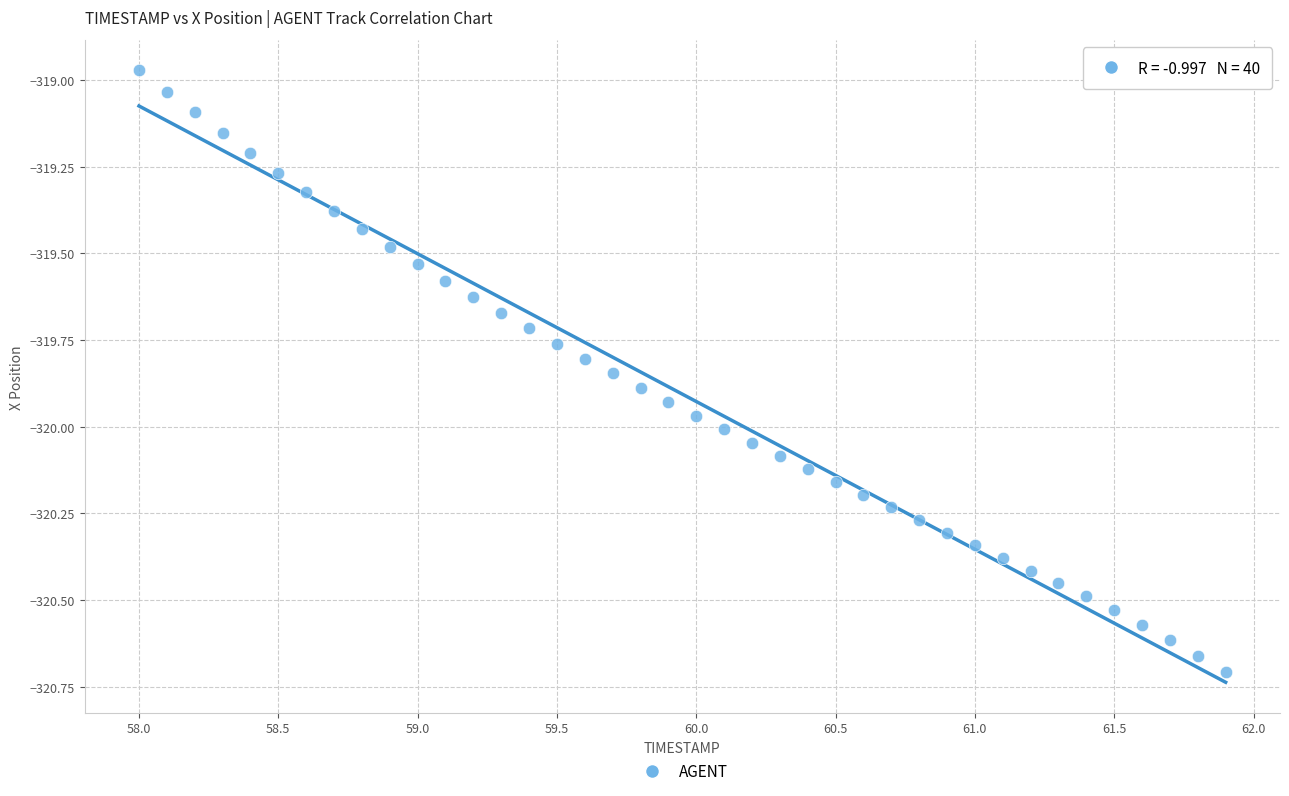

What is the range of X values (max minus min)?

3.9